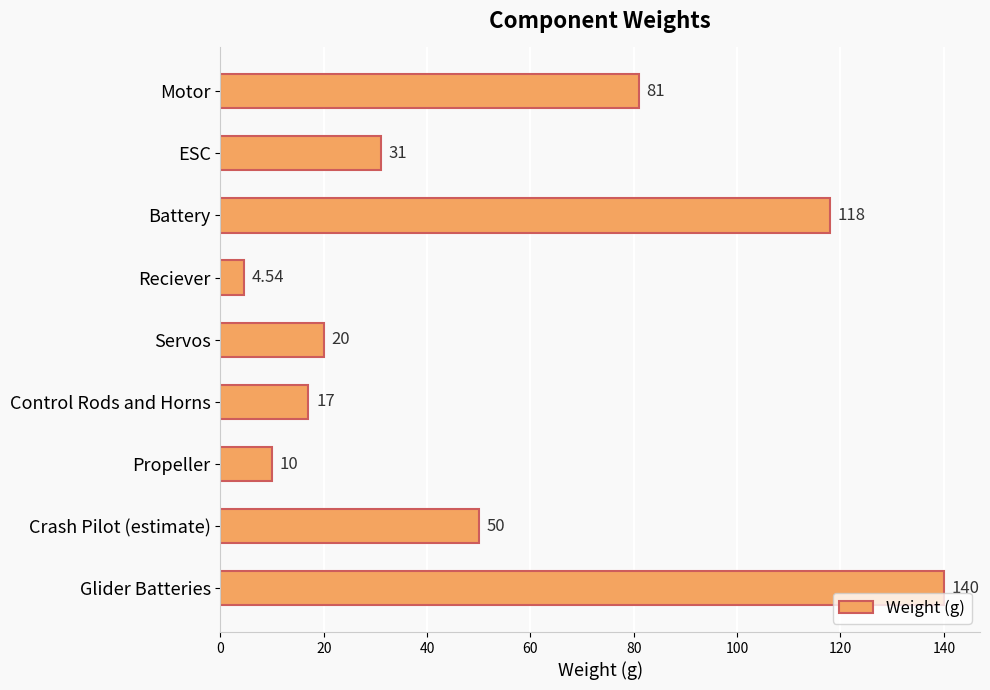

What is the label of the 7th bar from the bottom?

Battery